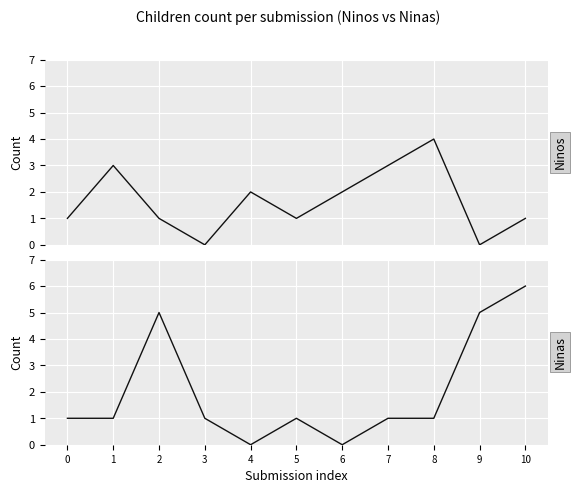

What are all the series names shown in the legend?

Ninos, Ninas